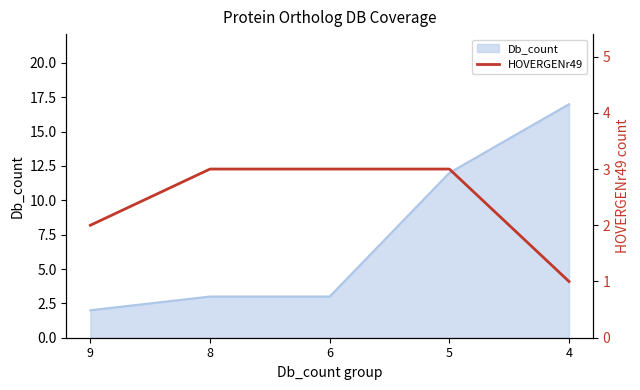

What is the ratio of the value at 6 to the value at 8?

1.0